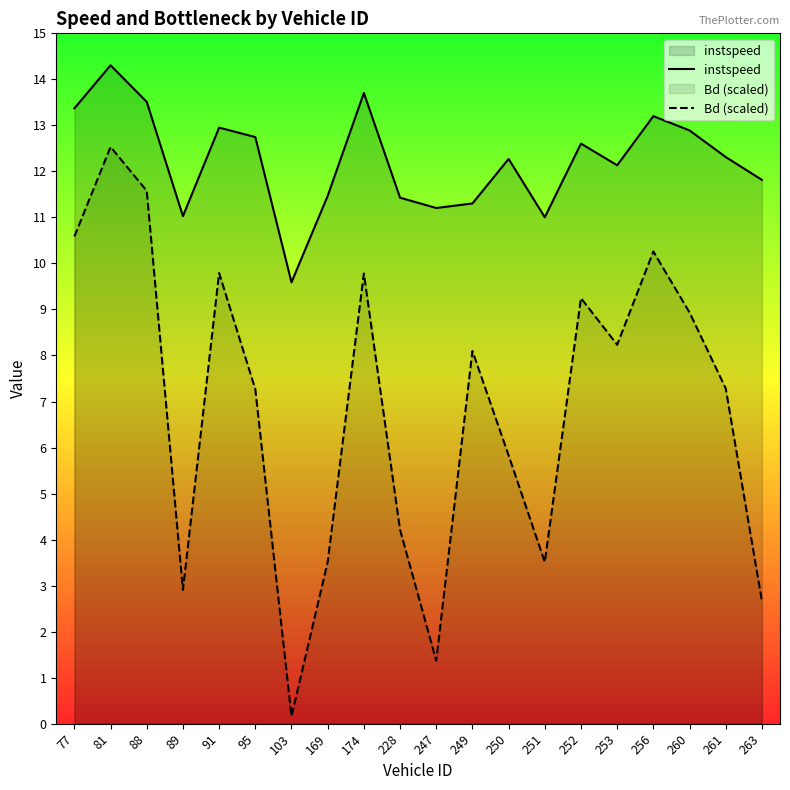

What are all the series names shown in the legend?

instspeed, Bd (scaled)